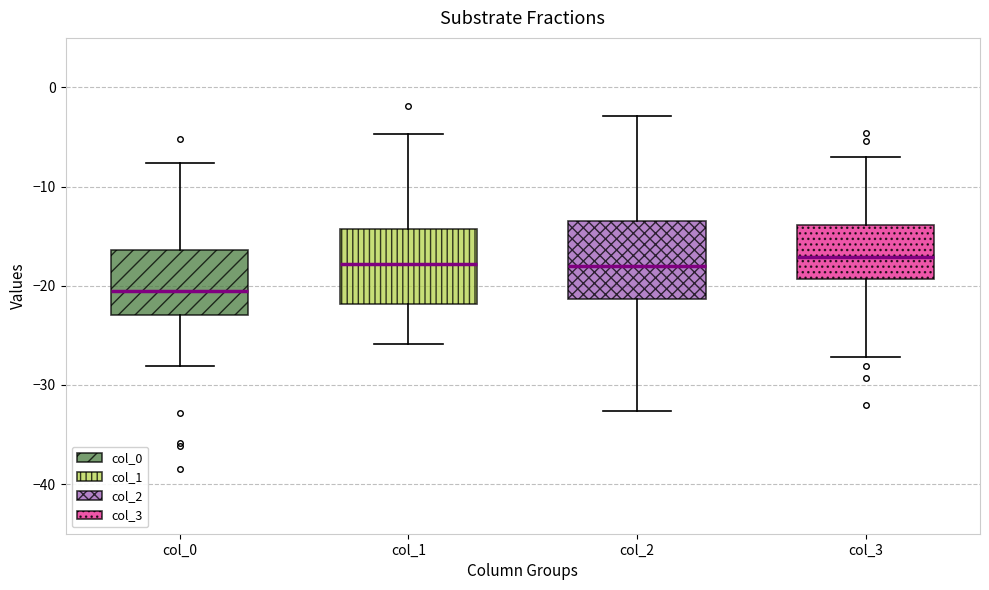

Reading left to right, transcribe this box plot: for each box, give where its median line is, the range the box spans, and where its two whiskers end, as read against the y-axis. The values are not printed on the chart, so give them approximately, as read against the axis.

col_0: median -21, box -23 to -16, whiskers -28 to -8
col_1: median -18, box -22 to -14, whiskers -26 to -5
col_2: median -18, box -21 to -13, whiskers -33 to -3
col_3: median -17, box -19 to -14, whiskers -27 to -7